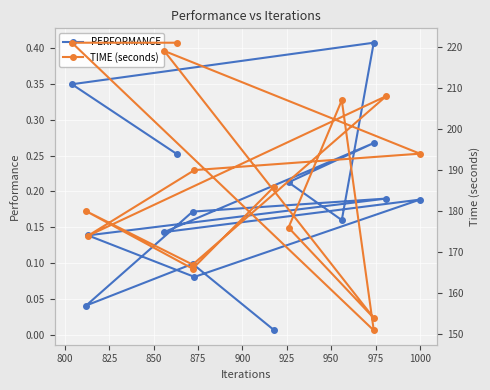

Read the PERFORMANCE value at 850.

0.2